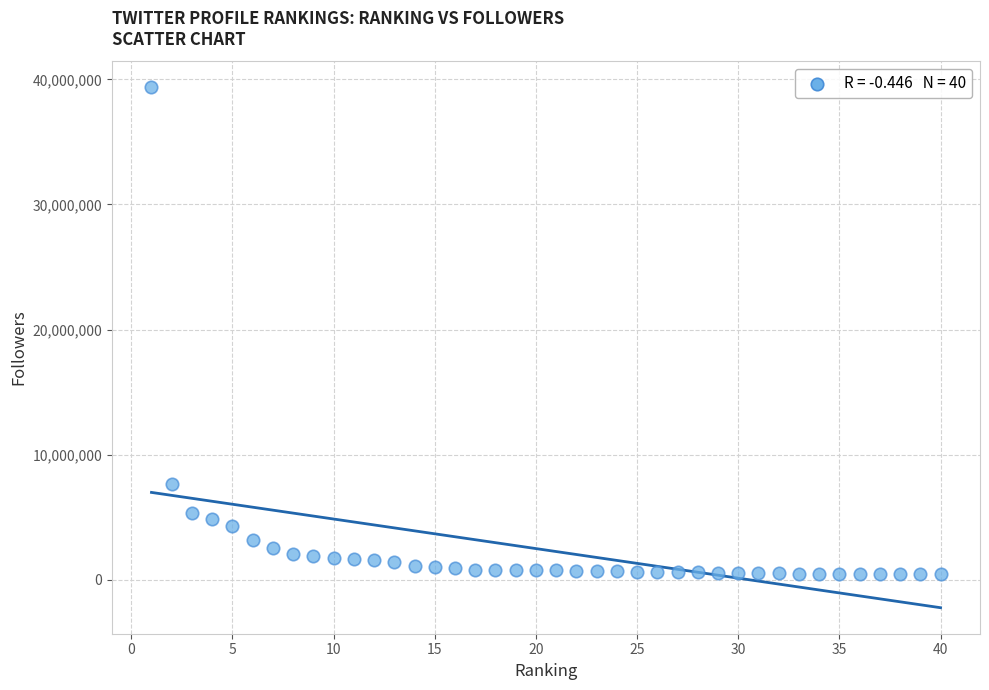

What Y value in the scatter plot is closest to 19886320?

7663171